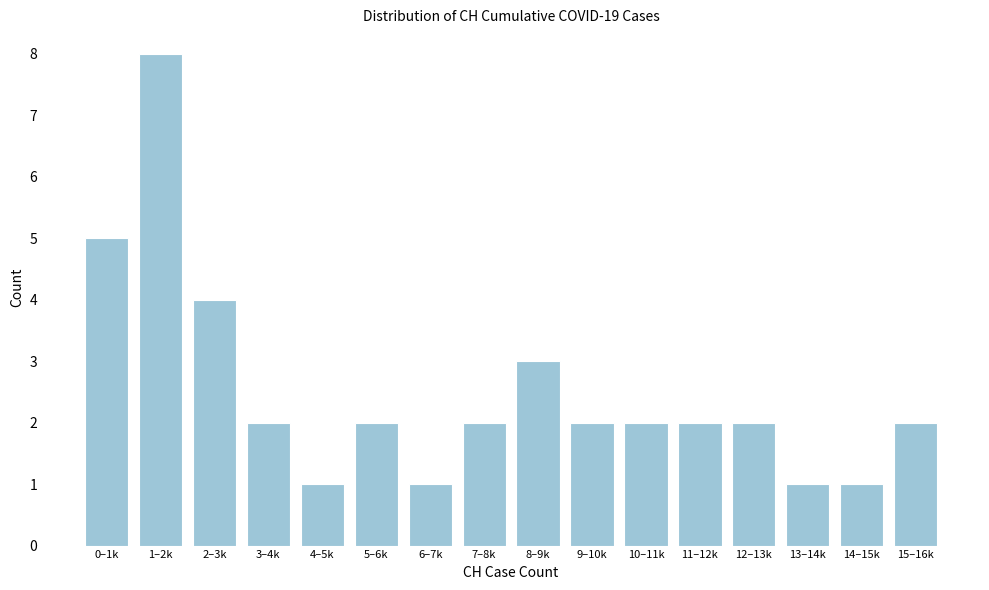

Reading left to right, what are all the values shown in this chart?

0–1k=5	1–2k=8	2–3k=4	3–4k=2	4–5k=1	5–6k=2	6–7k=1	7–8k=2	8–9k=3	9–10k=2	10–11k=2	11–12k=2	12–13k=2	13–14k=1	14–15k=1	15–16k=2